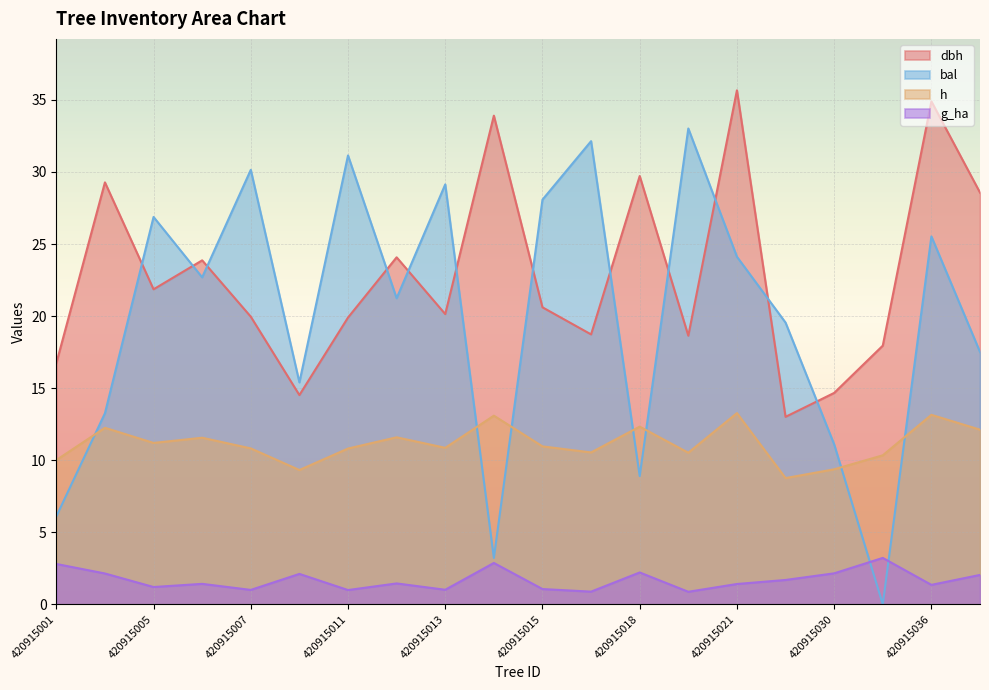

How many positive values does the bal series have?

19